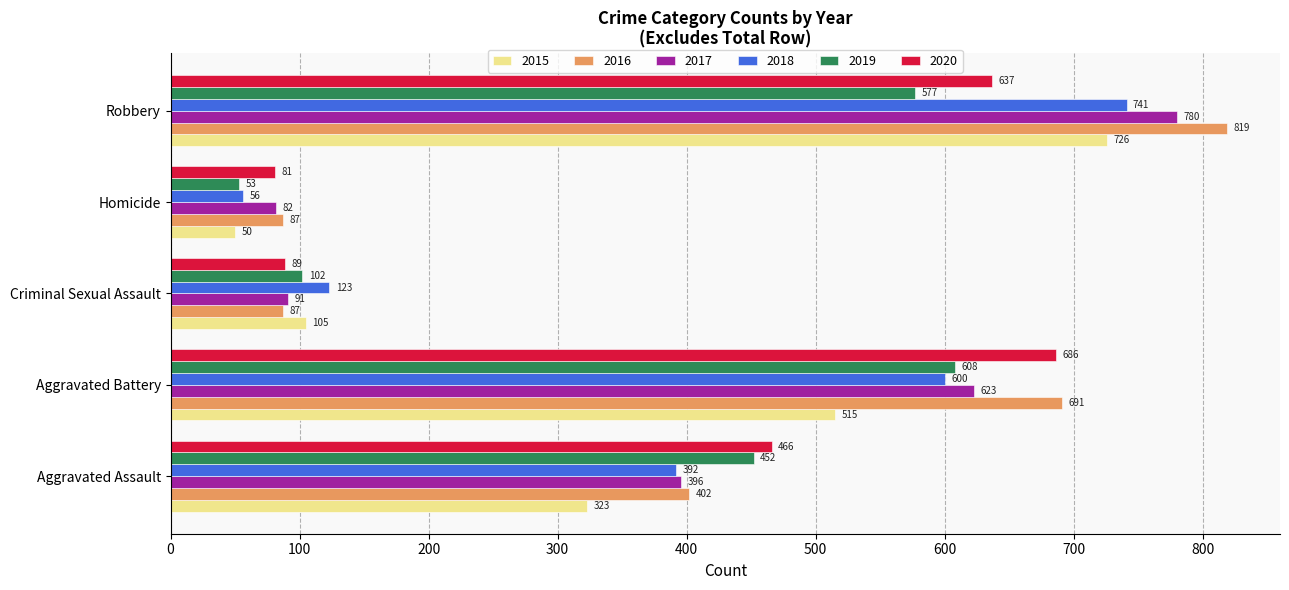

At how many categories does at least one series exceed 294?

3